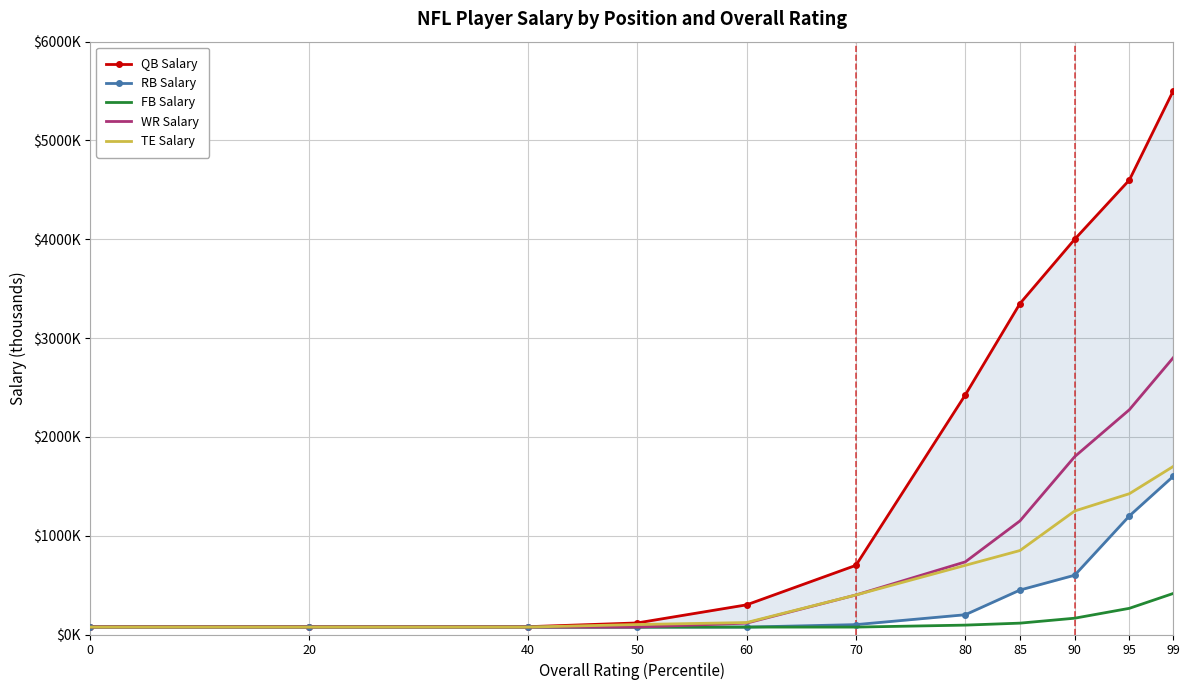

Read the RB Salary value at 50, to the nearest 50.

100